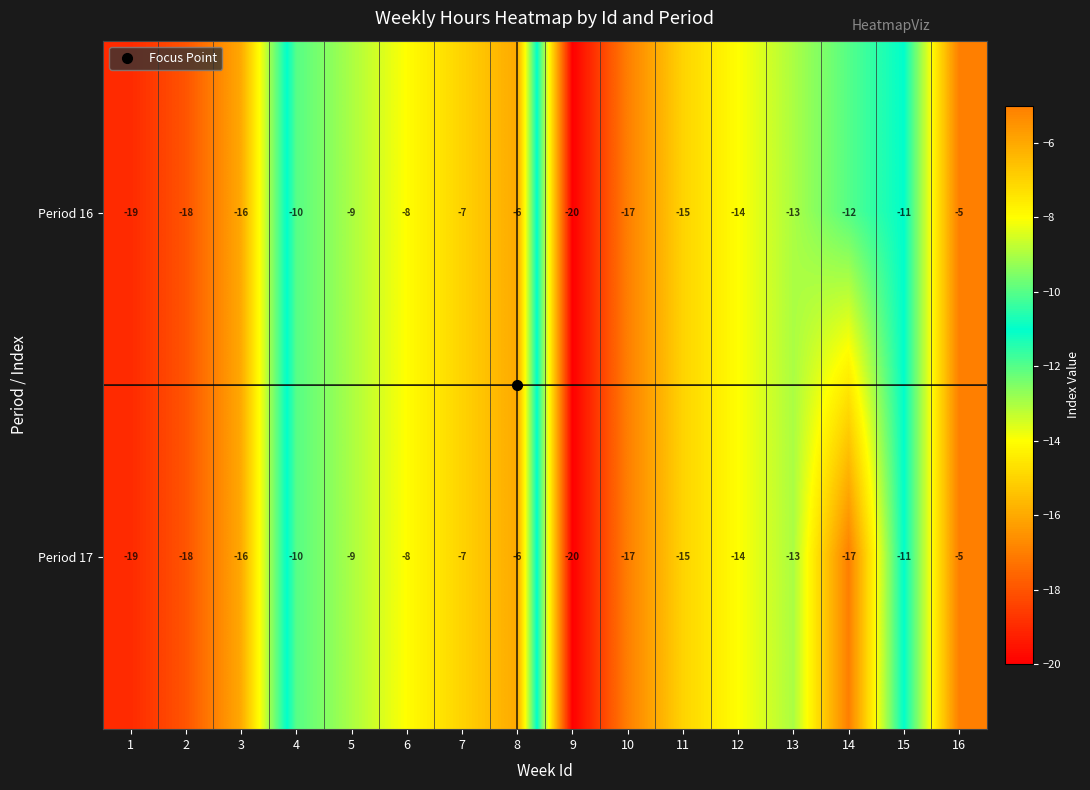

At which label does Period 16 reach its minimum?

9